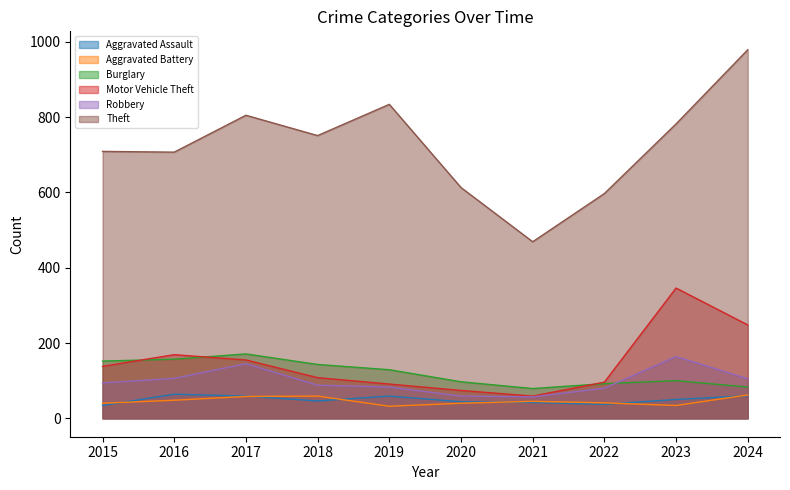

List the labels in order of Motor Vehicle Theft value, largest first.

2023, 2024, 2016, 2017, 2015, 2018, 2022, 2019, 2020, 2021